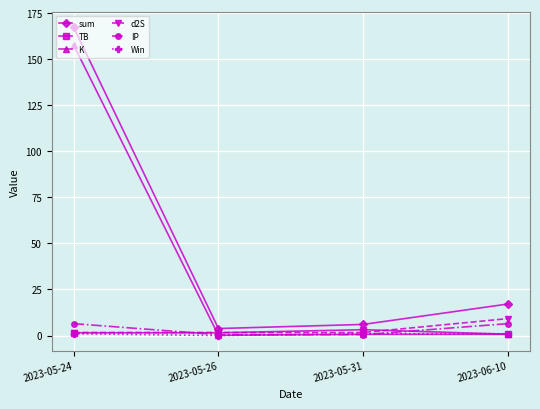

Which series has the widest spread of values?

sum